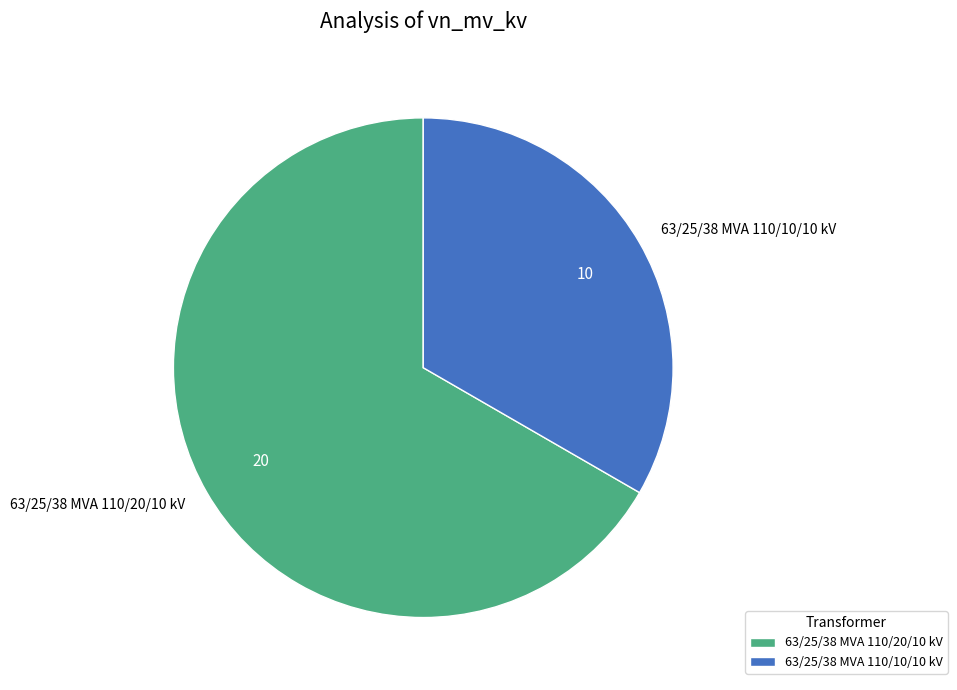

What is the largest slice in the pie chart?

63/25/38 MVA 110/20/10 kV